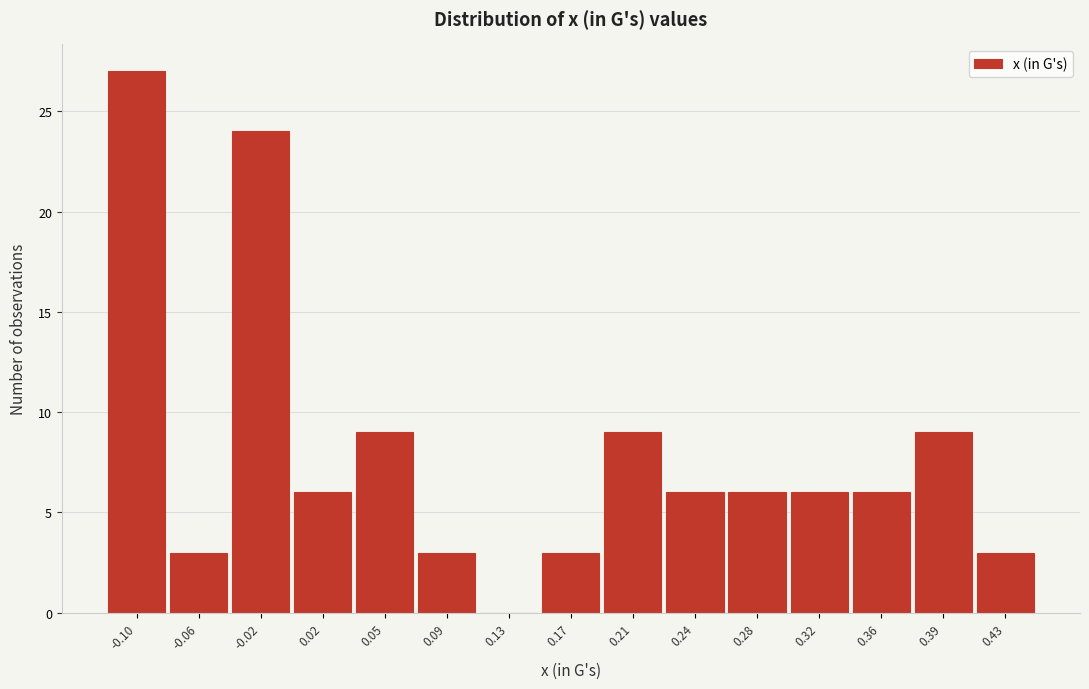

Reading left to right, transcribe this chart: for each bar, give the range it covers on the x-axis and its height. Neither the bar edges nor the heights are printed on the chart, so give them approximately, as read against the axes.

-0.115 to -0.080: 27
-0.080 to -0.040: 3
-0.040 to 0.000: 24
0.000 to 0.035: 6
0.035 to 0.075: 9
0.075 to 0.110: 3
0.110 to 0.150: 0
0.150 to 0.185: 3
0.185 to 0.225: 9
0.225 to 0.260: 6
0.260 to 0.300: 6
0.300 to 0.335: 6
0.335 to 0.375: 6
0.375 to 0.415: 9
0.415 to 0.450: 3